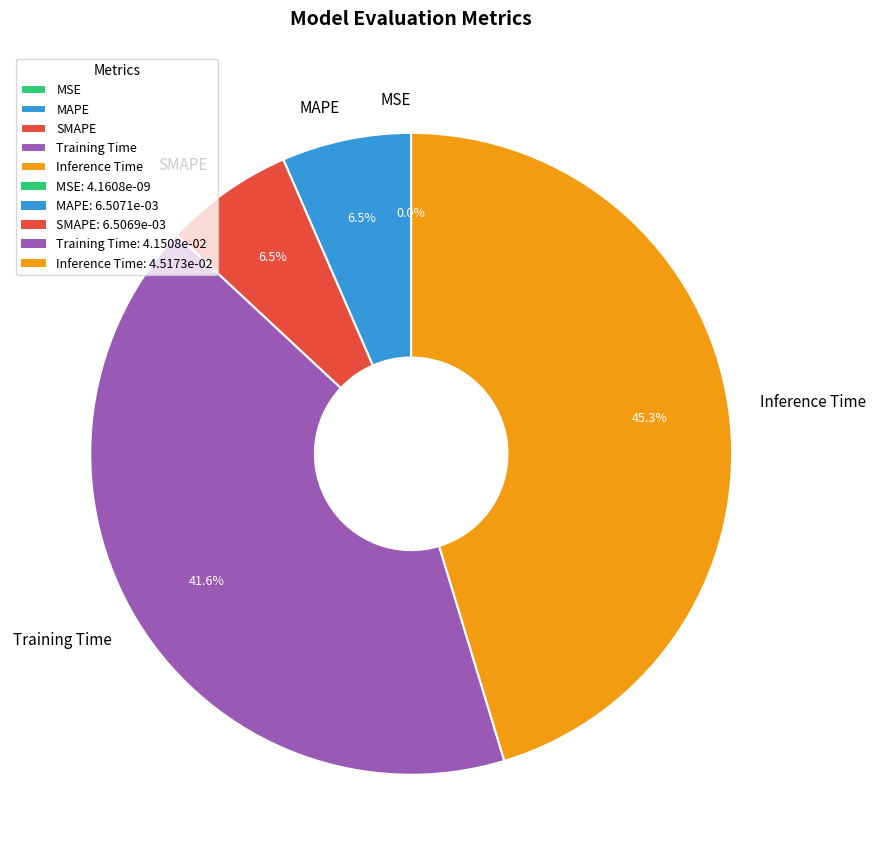

Which slice is the largest?

Inference Time